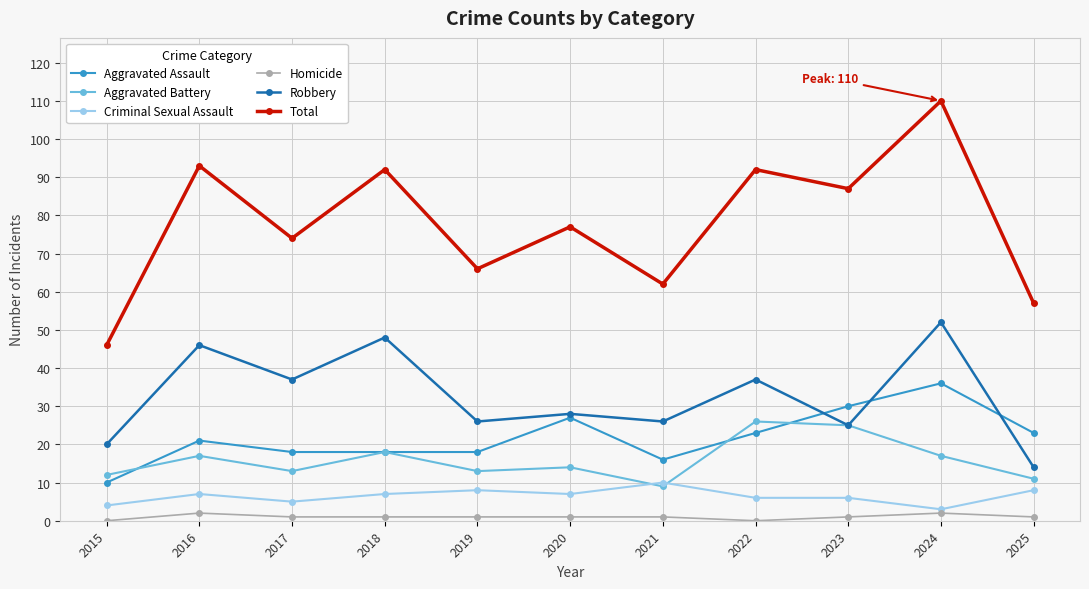

True or false: Homicide has a value of 1 at 2017.

True